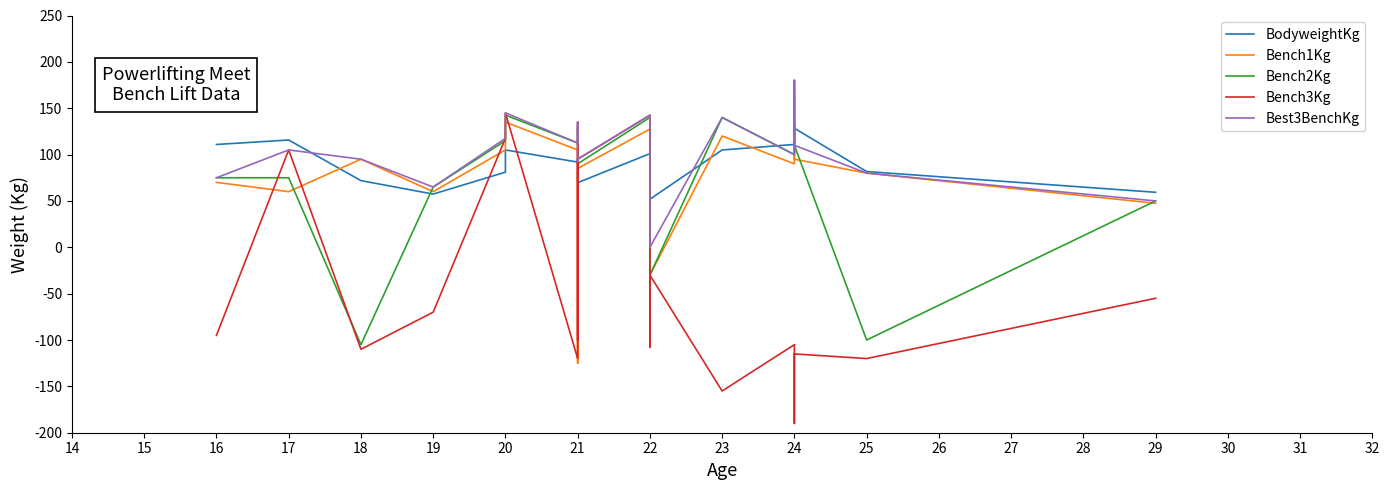

What is the greatest value displayed?

180.0